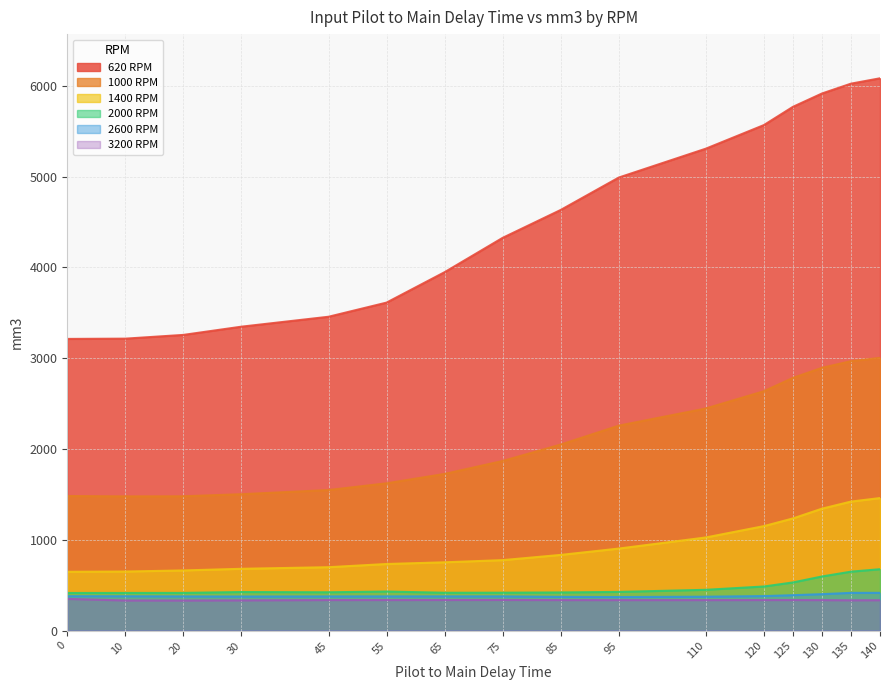

True or false: 1400 RPM has a value of 181.5 at 0.

False